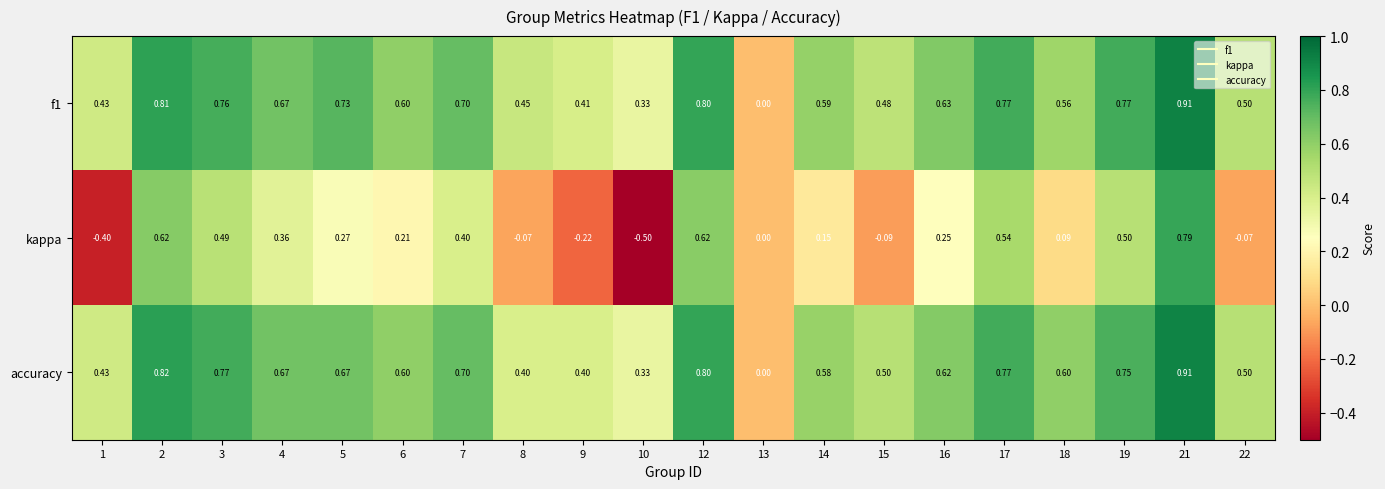

Is the value of f1 at 15 greater than the value of kappa at 2?

No